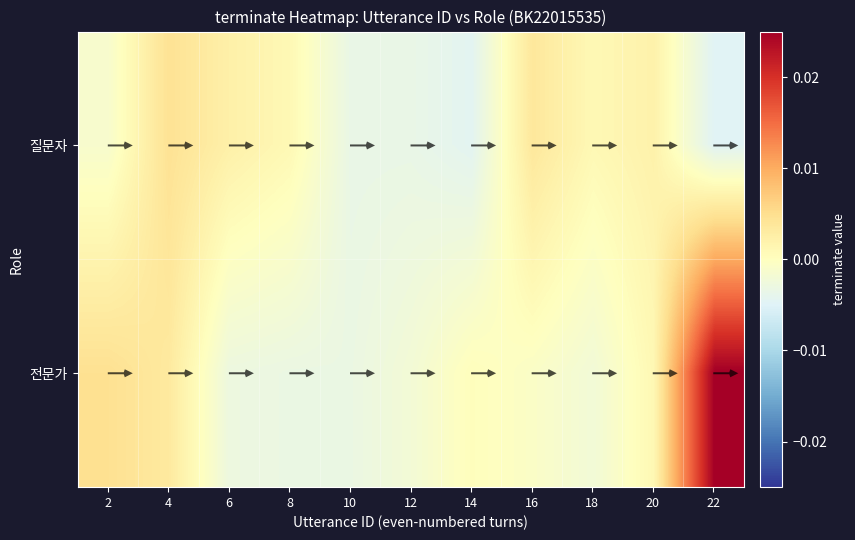

The value of 전문가 at 18 is -0.0. True or false?

False